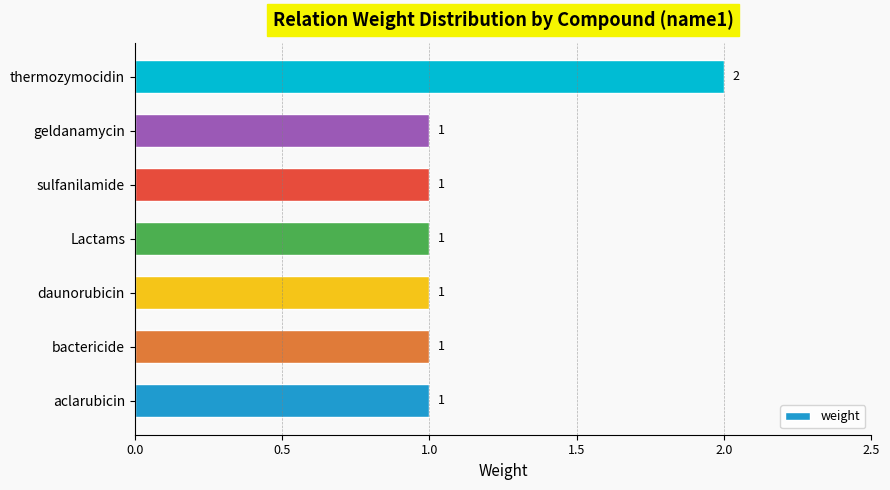

Which label corresponds to the largest value in the chart?

thermozymocidin